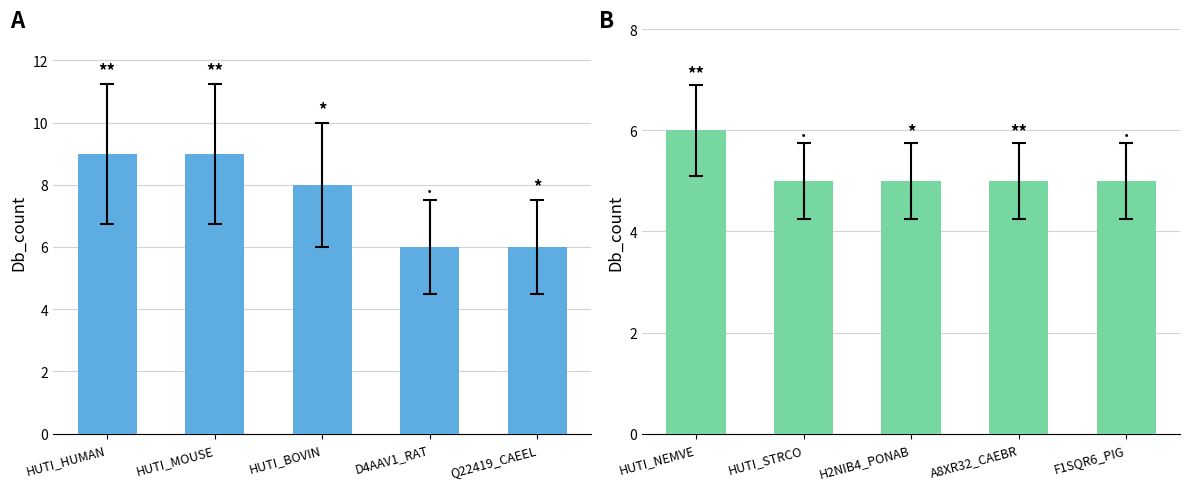

Which has a higher value, HUTI_STRCO or HUTI_NEMVE?

HUTI_NEMVE